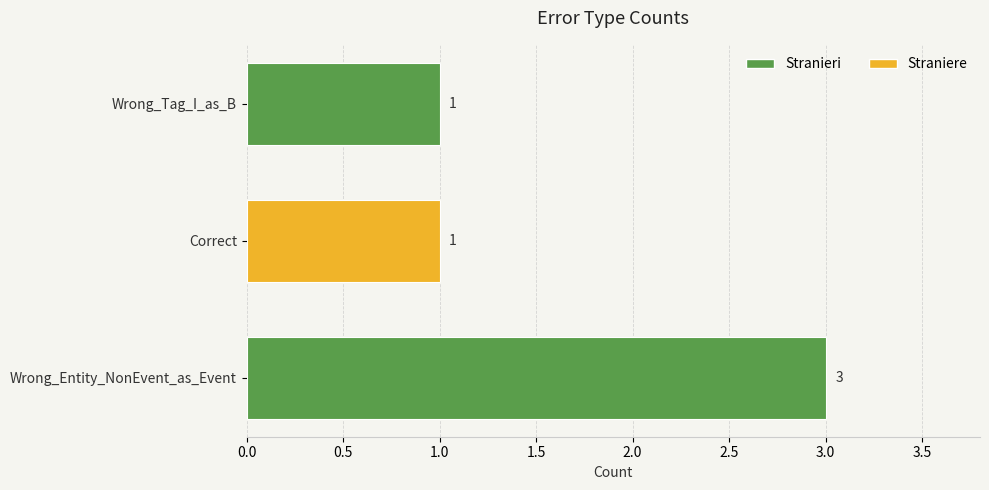

Reading bottom to top, list all the values displayed in this chart.

Wrong_Entity_NonEvent_as_Event=3	Correct=1	Wrong_Tag_I_as_B=1